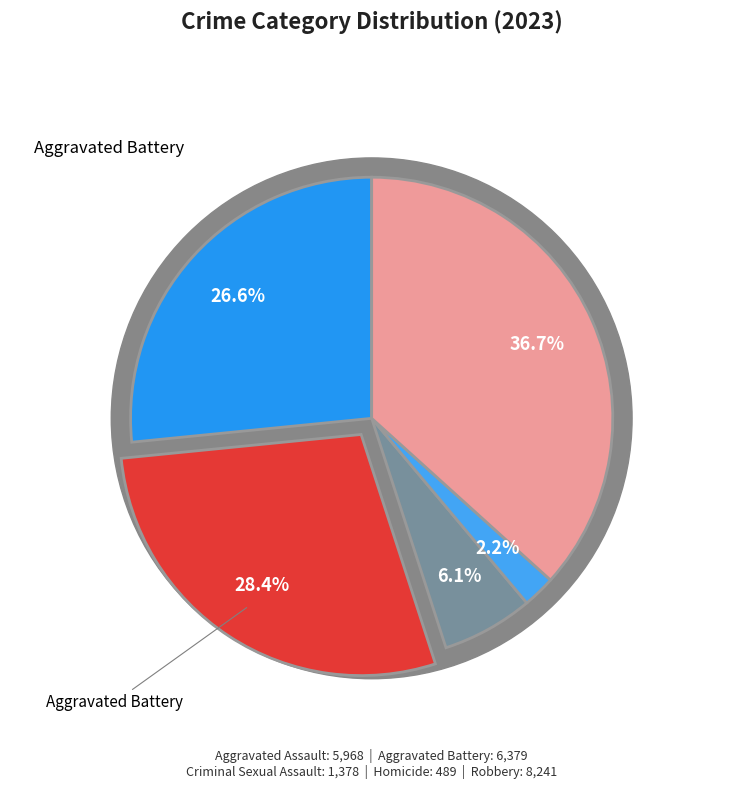

What percentage is the Aggravated Assault slice, to the nearest percent?

27%